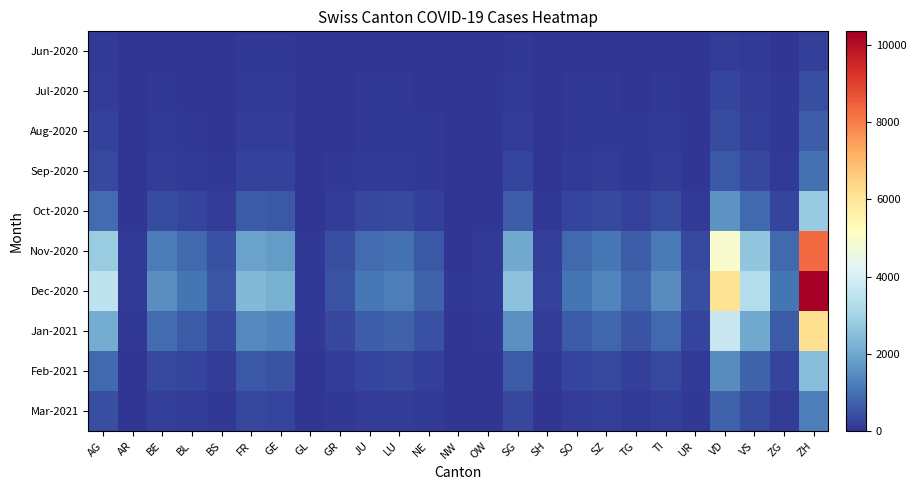

List the series in order of their peak value, lowest first.

Jun-2020, Jul-2020, Aug-2020, Sep-2020, Mar-2021, Feb-2021, Oct-2020, Jan-2021, Nov-2020, Dec-2020